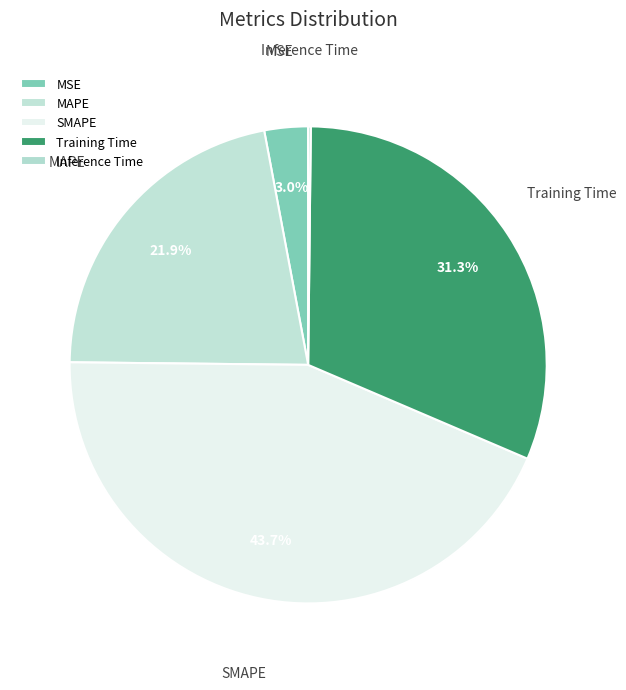

Does MAPE represent more than half of the total?

No